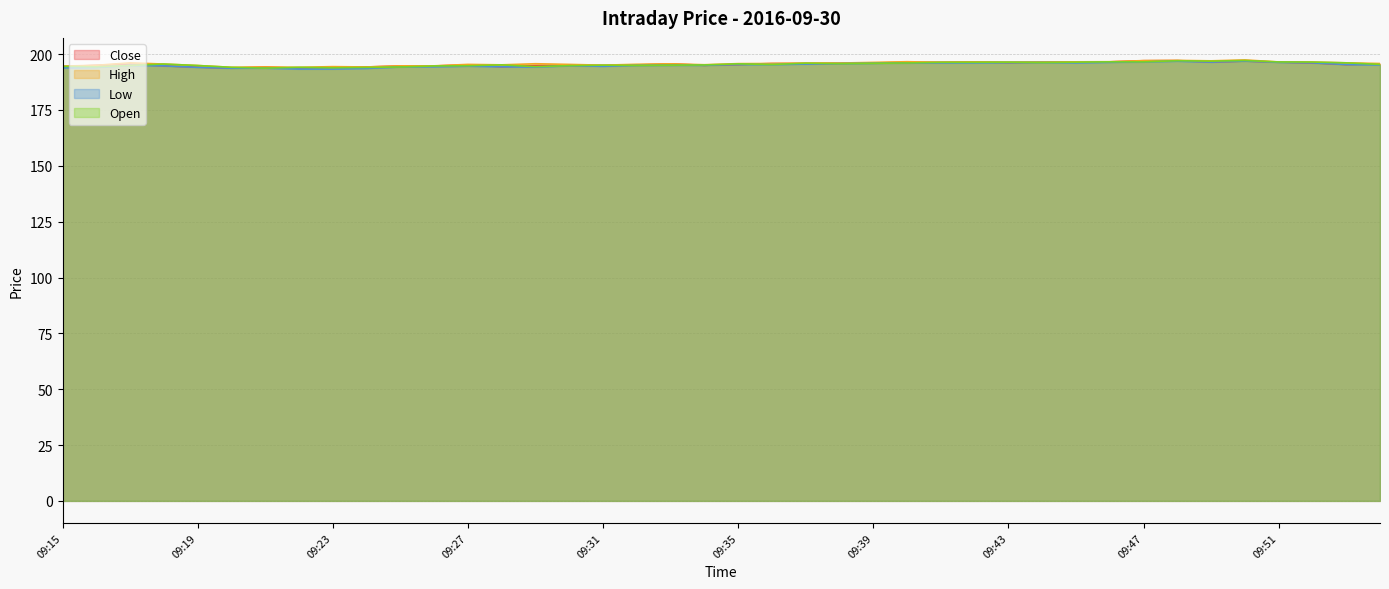

What are all the series names shown in the legend?

Close, High, Low, Open